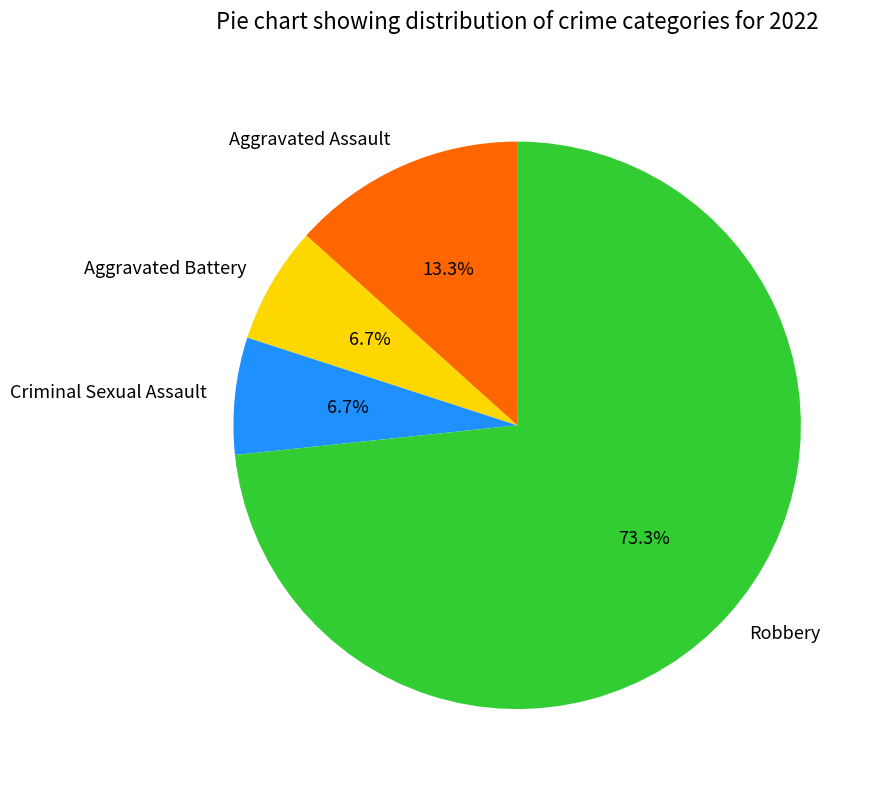

Between Aggravated Assault and Criminal Sexual Assault, which is larger?

Aggravated Assault